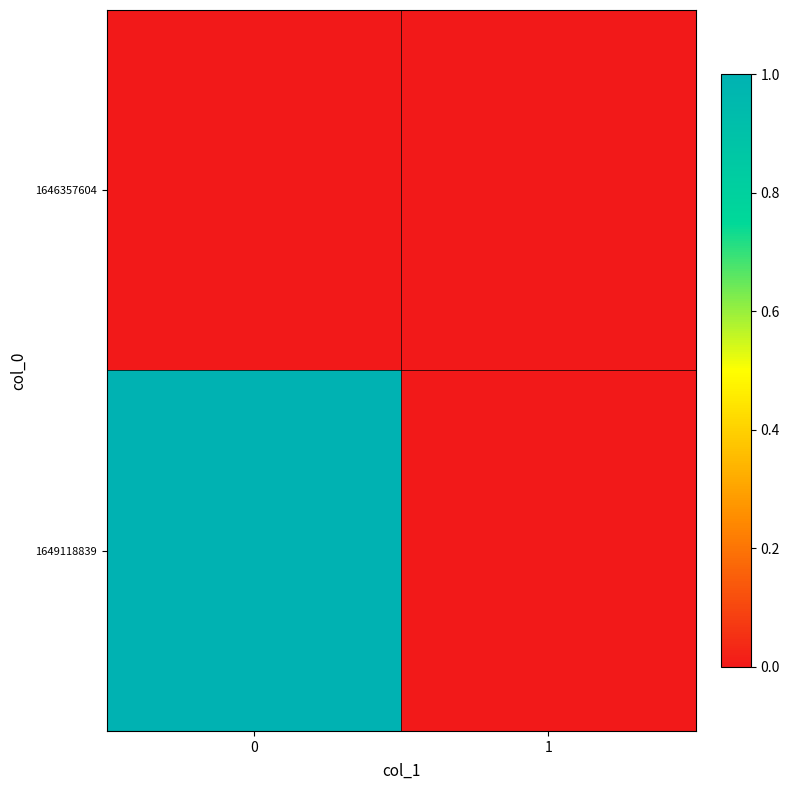

Which series has the largest range (max minus min)?

1649118839